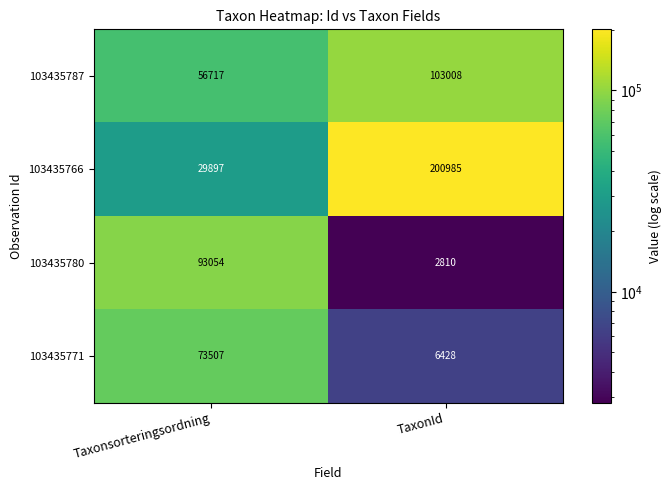

At how many categories does at least one series exceed 14162?

2